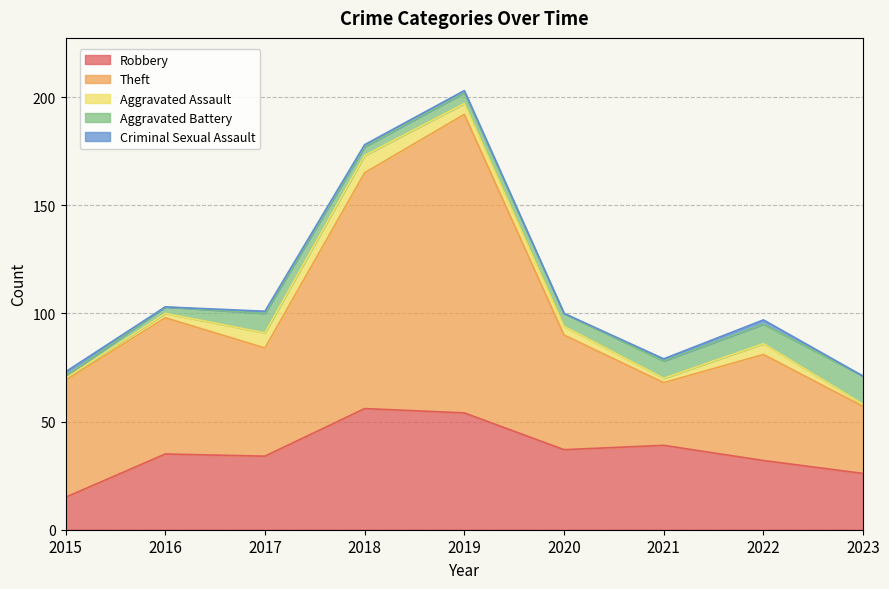

At which category does Aggravated Assault reach its first local peak?

2018